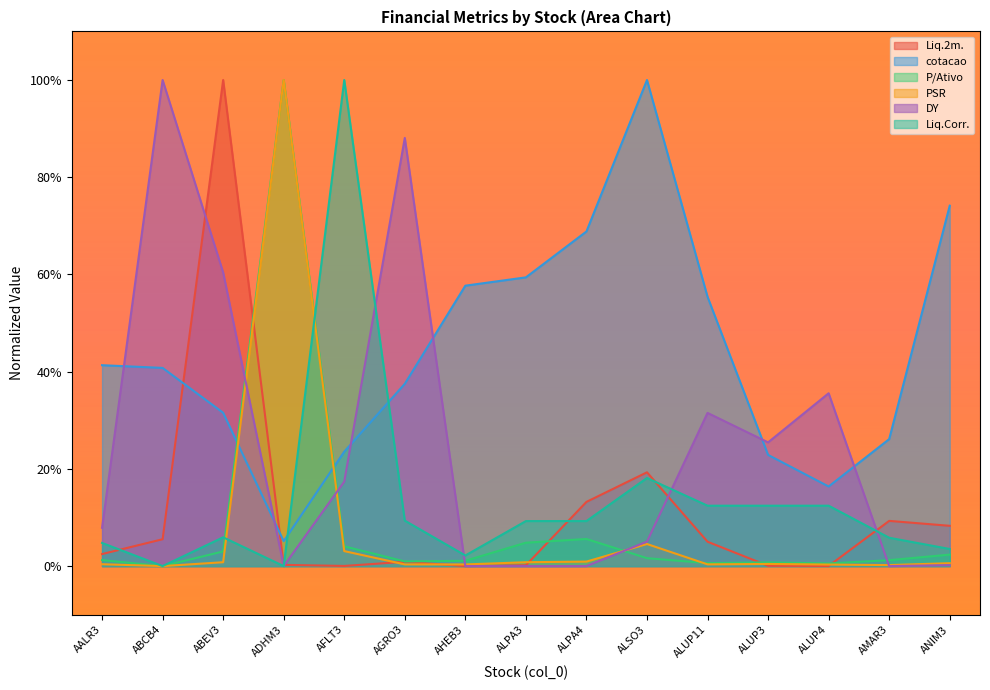

Between ALUP3 and ANIM3, which is larger?

ANIM3